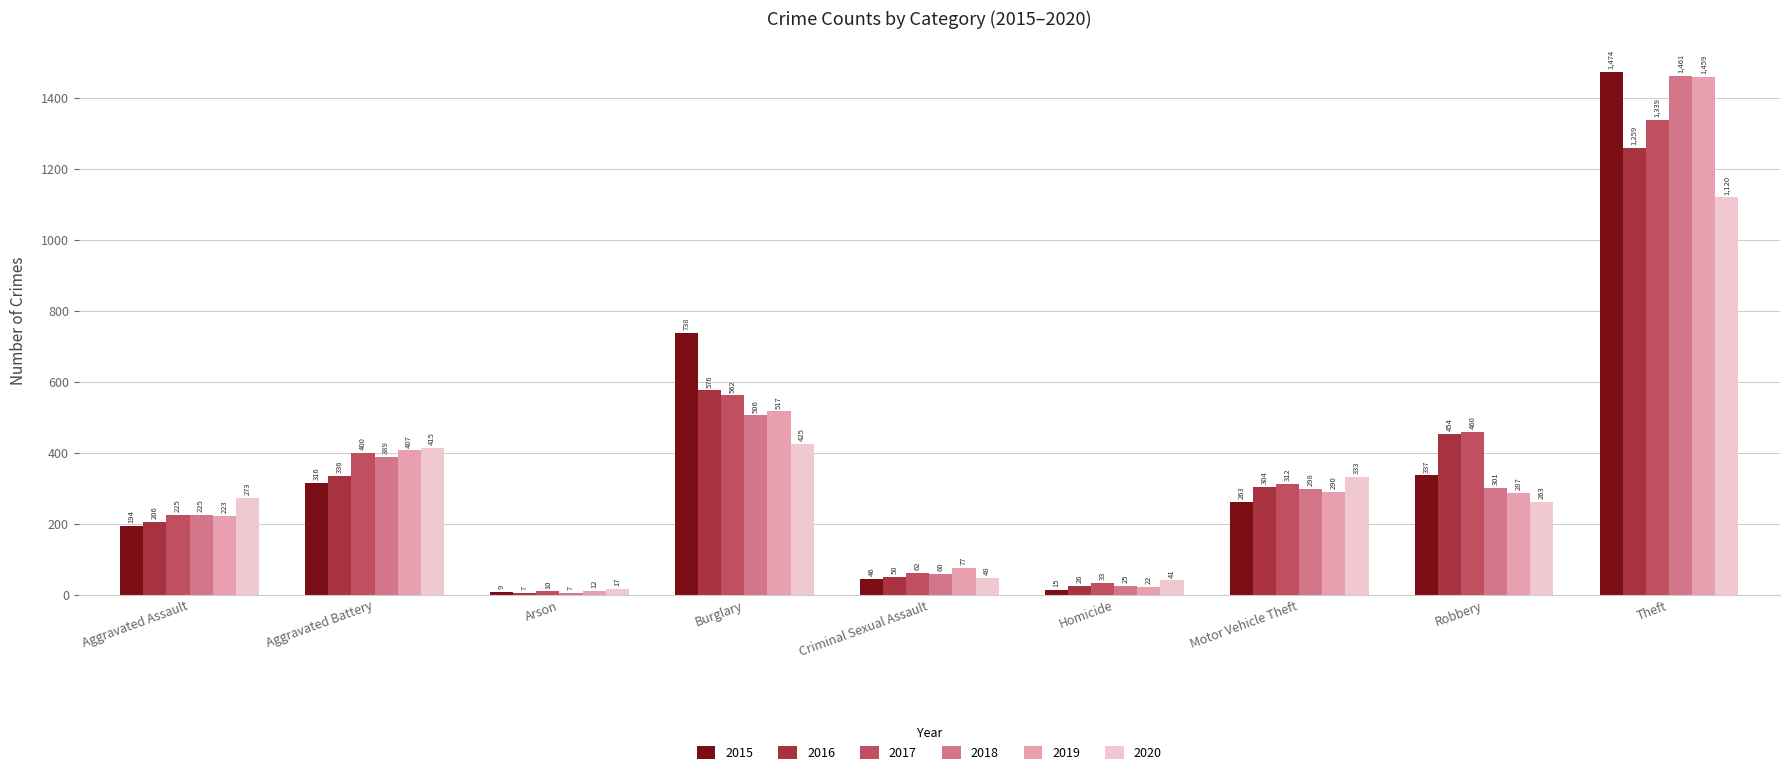

How many bars are there in each group?

6